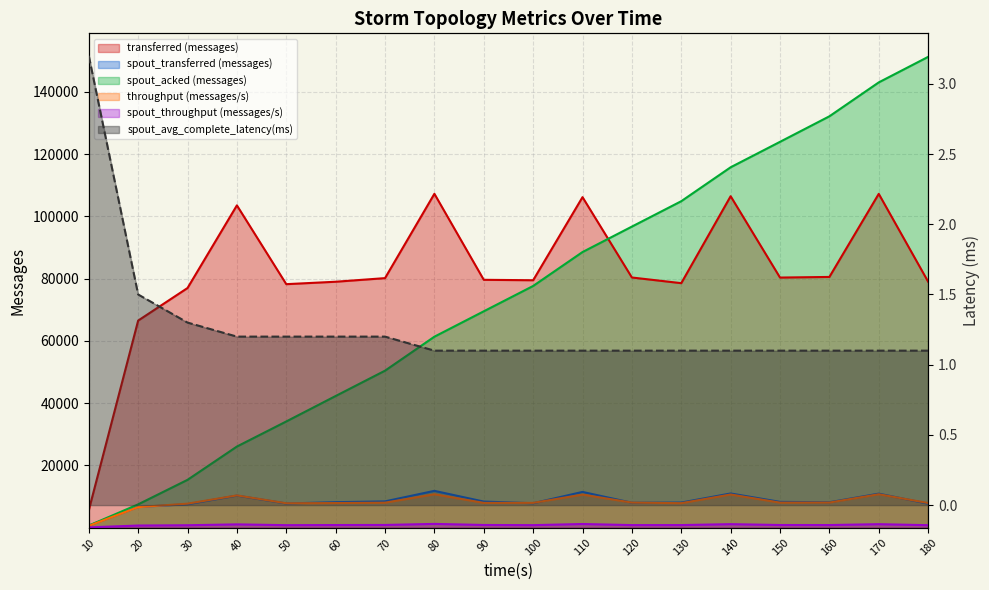

What is the sum of the throughput (messages/s) values at 120 and 150?

16045.0